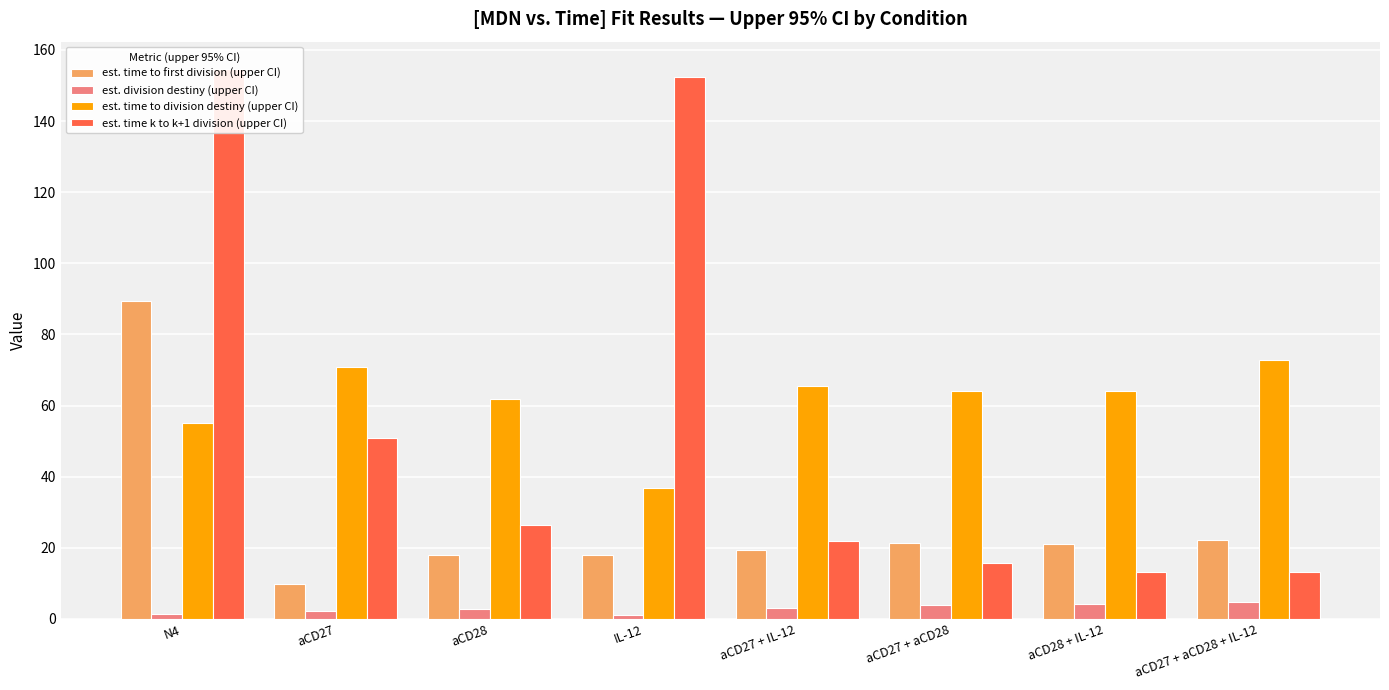

Count the number of data series in this chart.

4